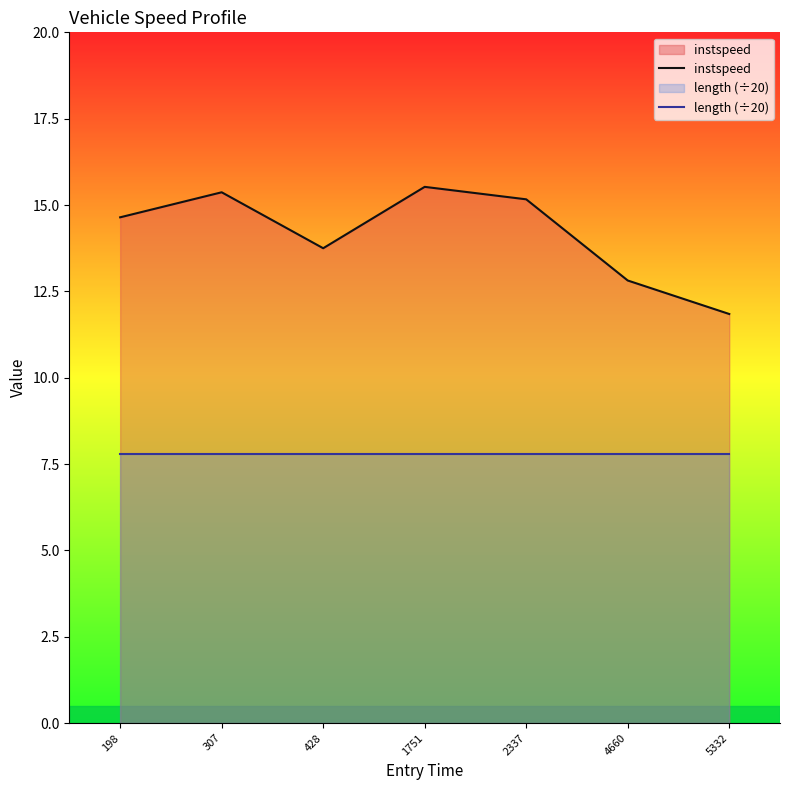

Which label corresponds to the largest value in the chart?

1751